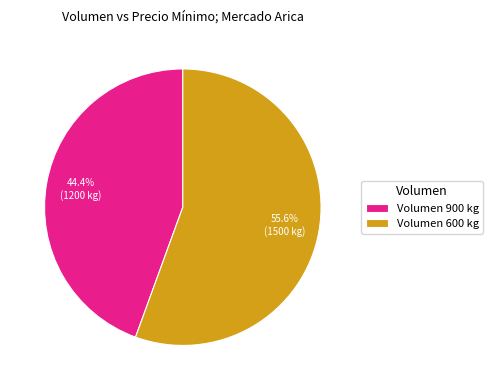

Which has a higher value, Volumen 600 kg or Volumen 900 kg?

Volumen 600 kg